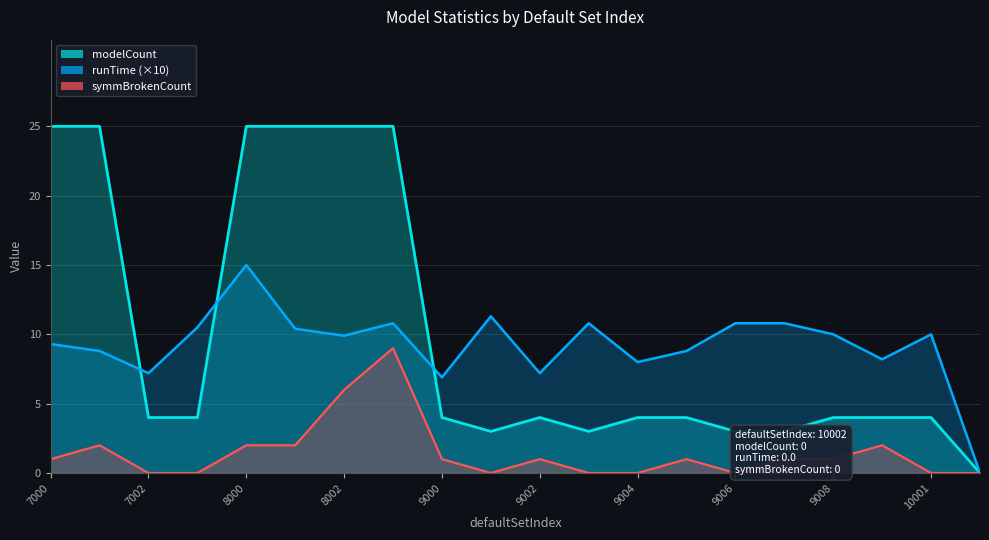

How many categories are shown in the chart?

20